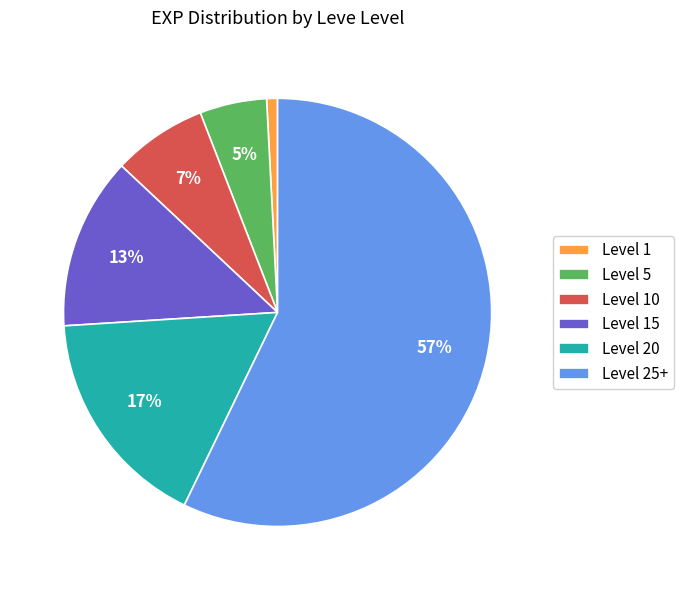

To the nearest percent, what is the difference between the largest and smallest slice percentages?

56%